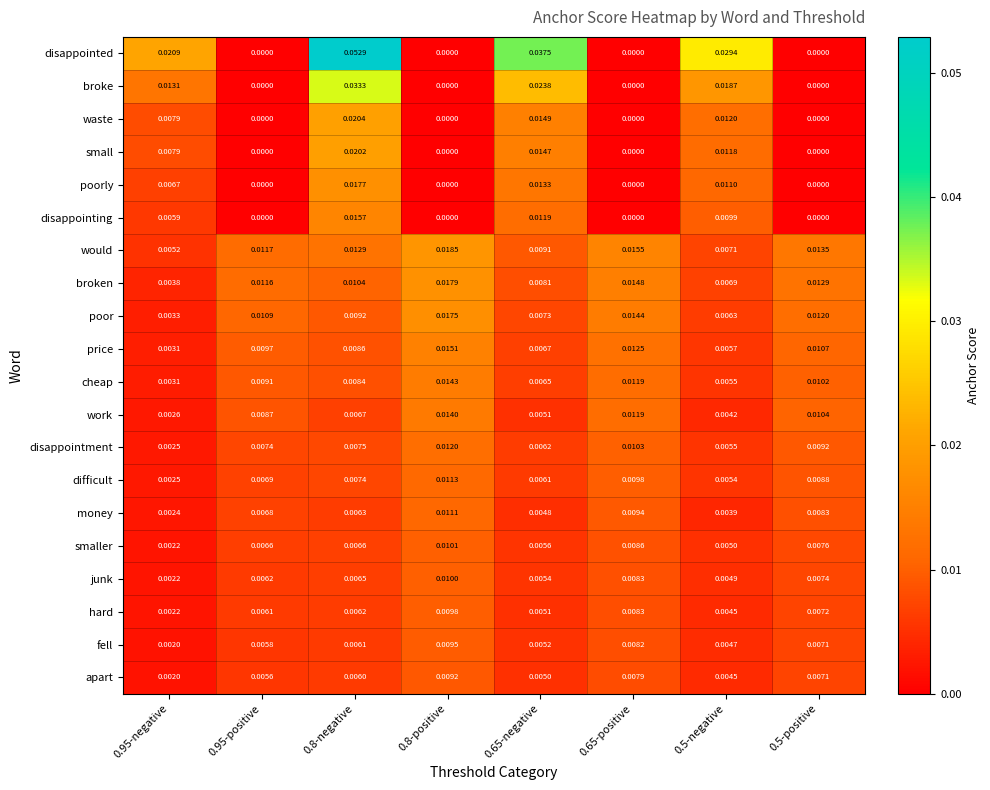

Which series has the largest range (max minus min)?

disappointed